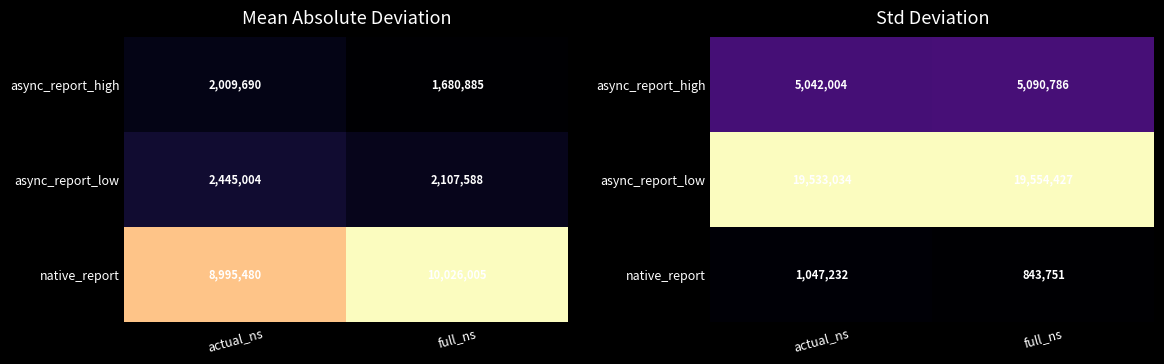

What is the difference between the highest and lowest values at full_ns?

18710676.6